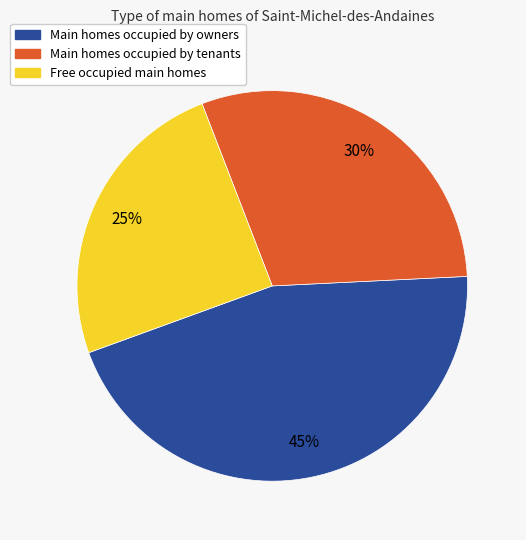

How many segments does this pie chart have?

3